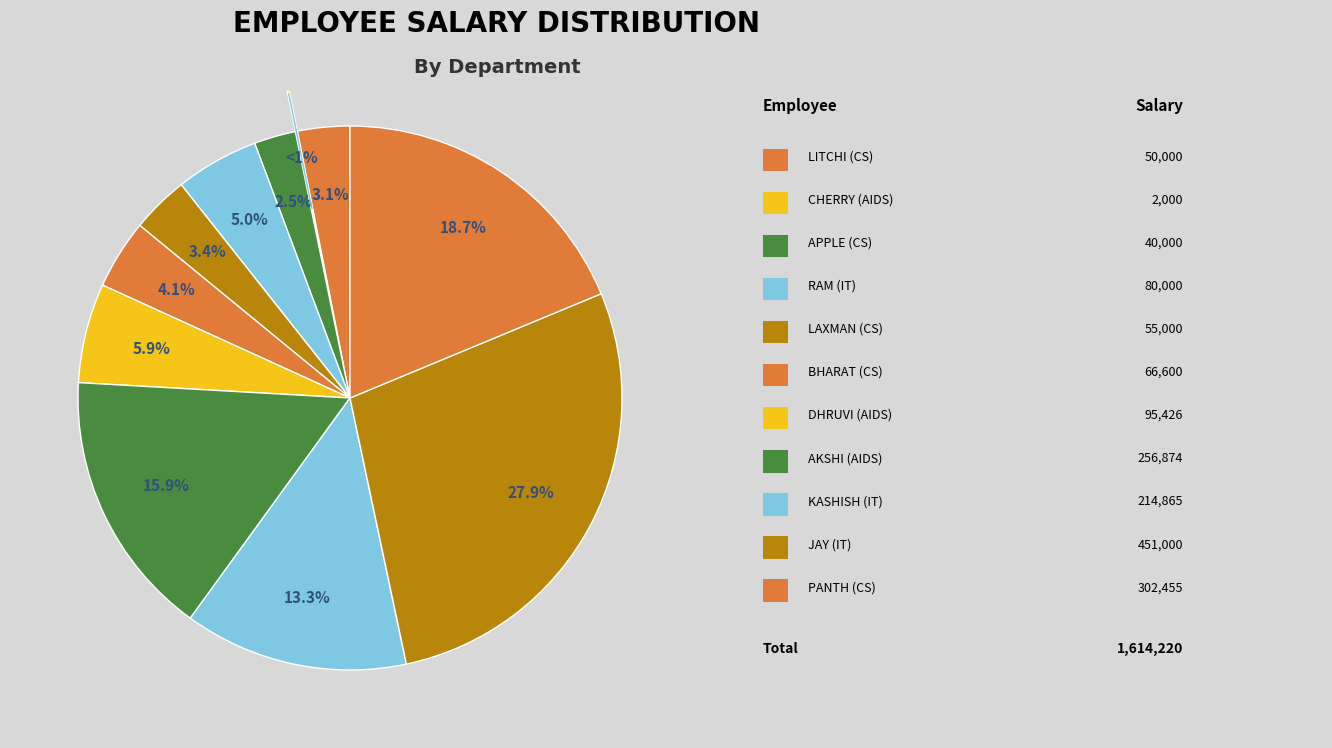

Which slice is the smallest?

CHERRY (AIDS)